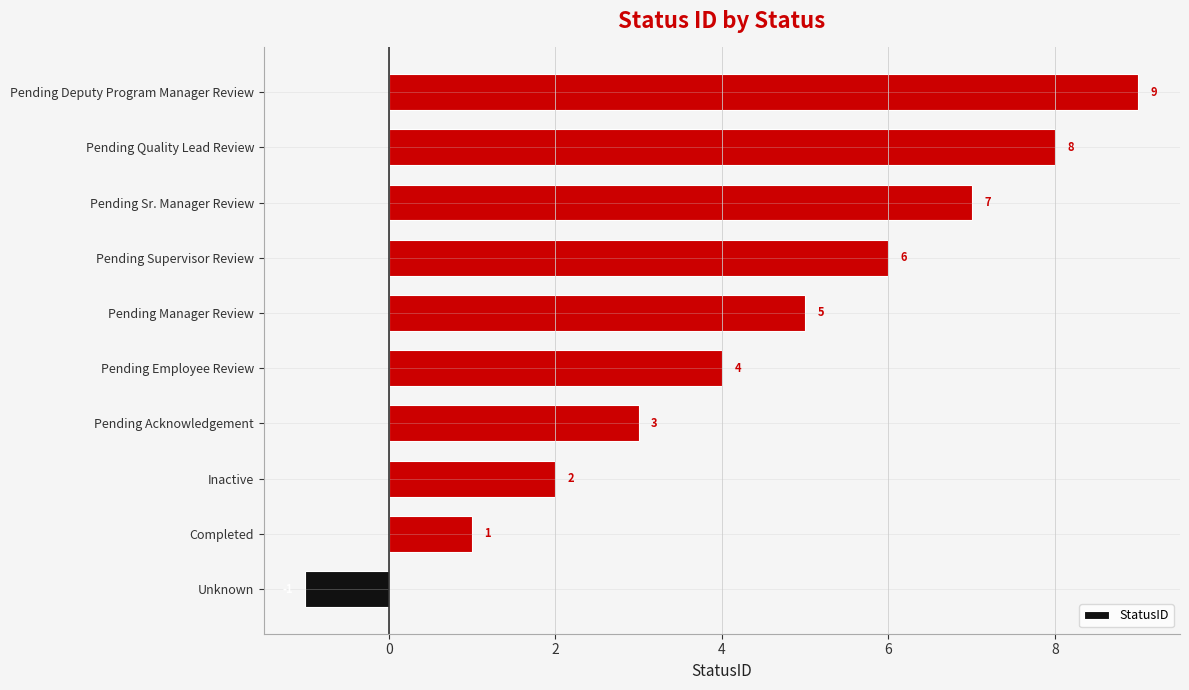

At which category does the chart reach its peak across all series?

Pending Deputy Program Manager Review